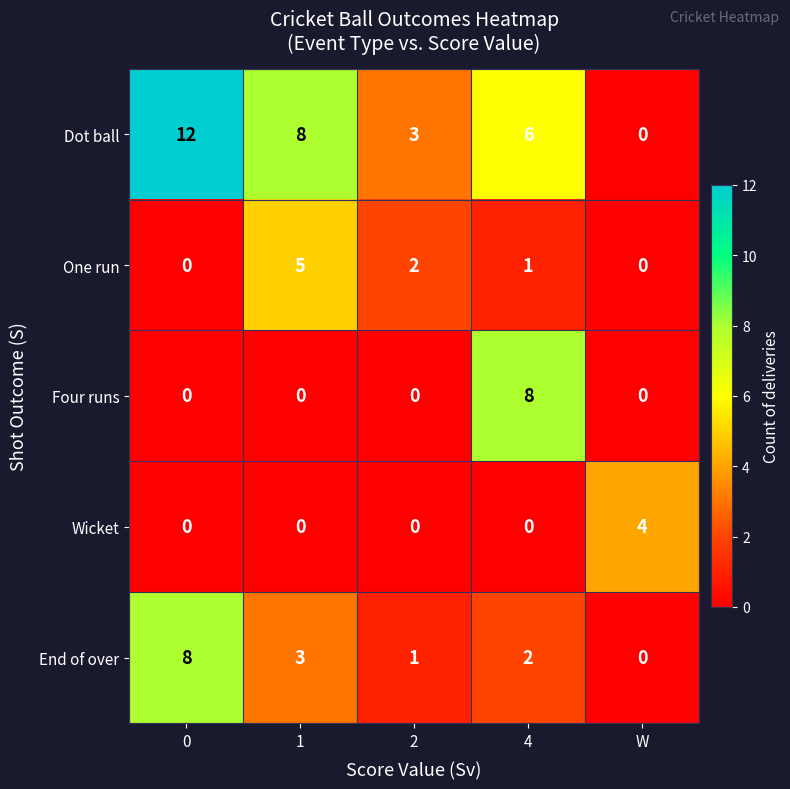

Is it true that End of over equals 3 at 1?

True